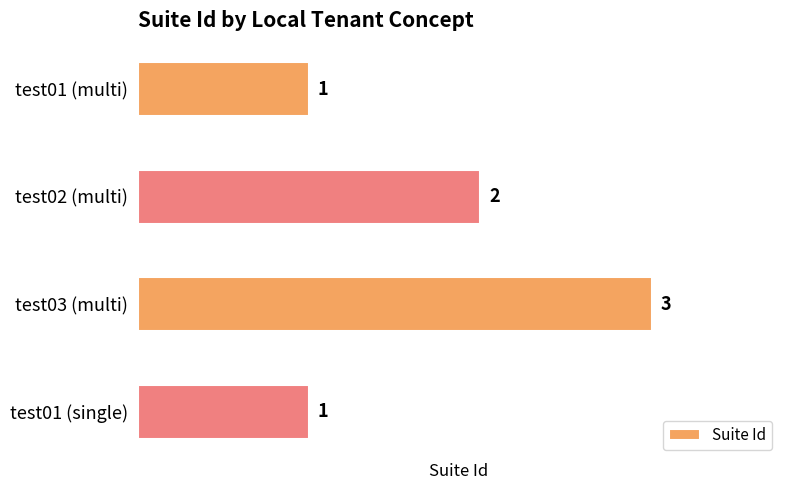

How many bars are there in total?

4